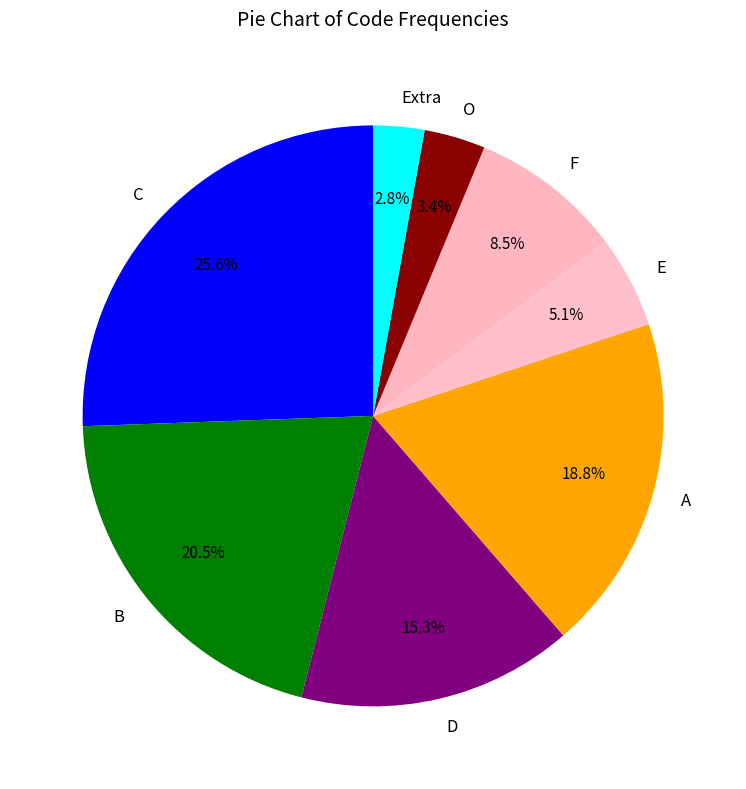

What is the total percentage of E and C?

30.7%